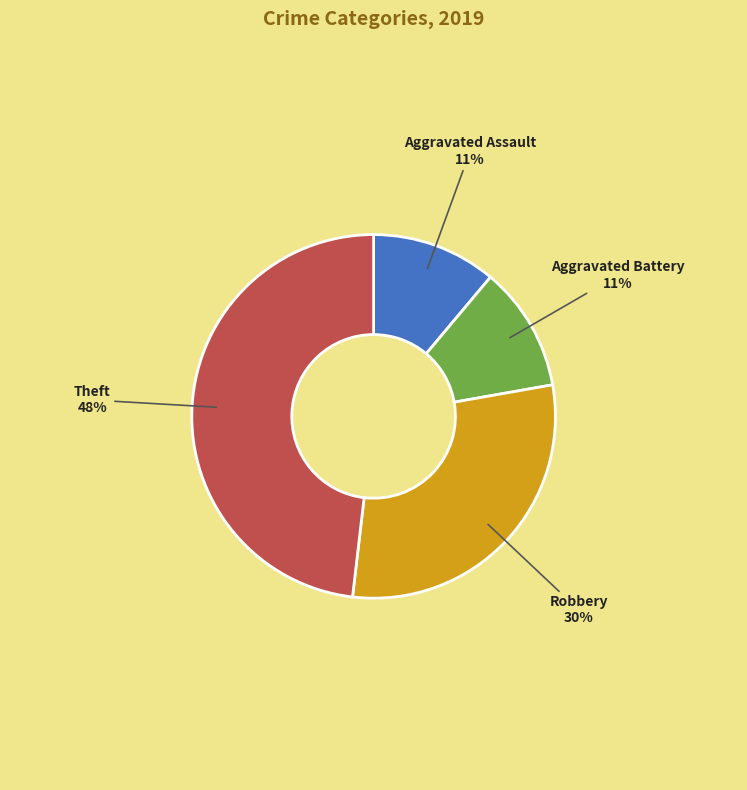

To the nearest percent, what percentage of the pie is Theft?

48%